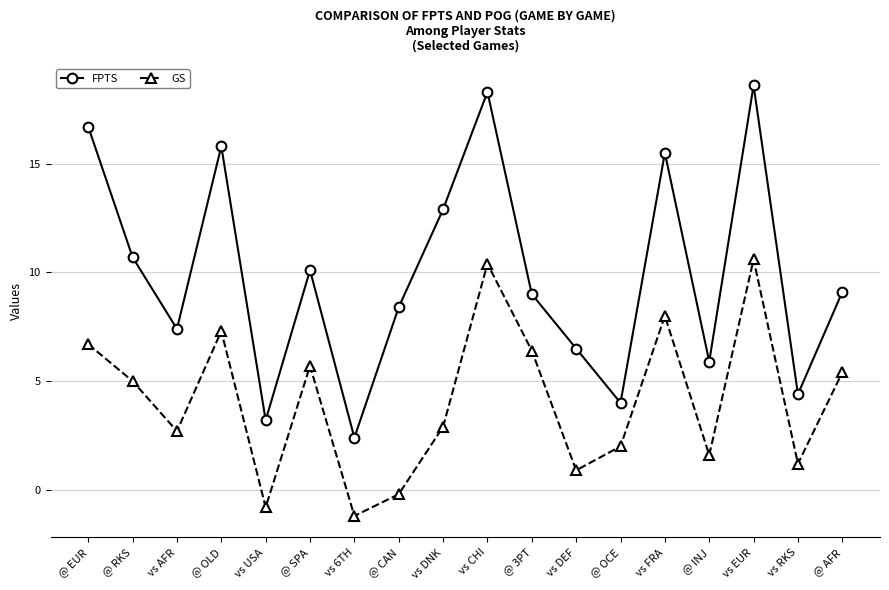

What is the sum of all FPTS values?

178.9